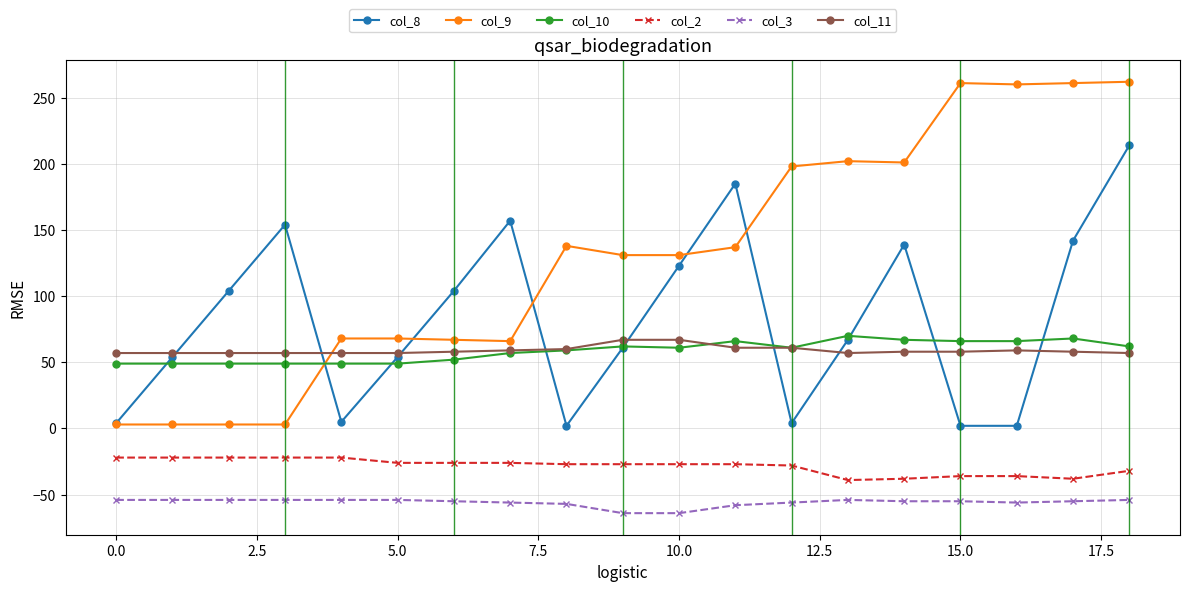

Which series has the largest total across all categories?

col_9